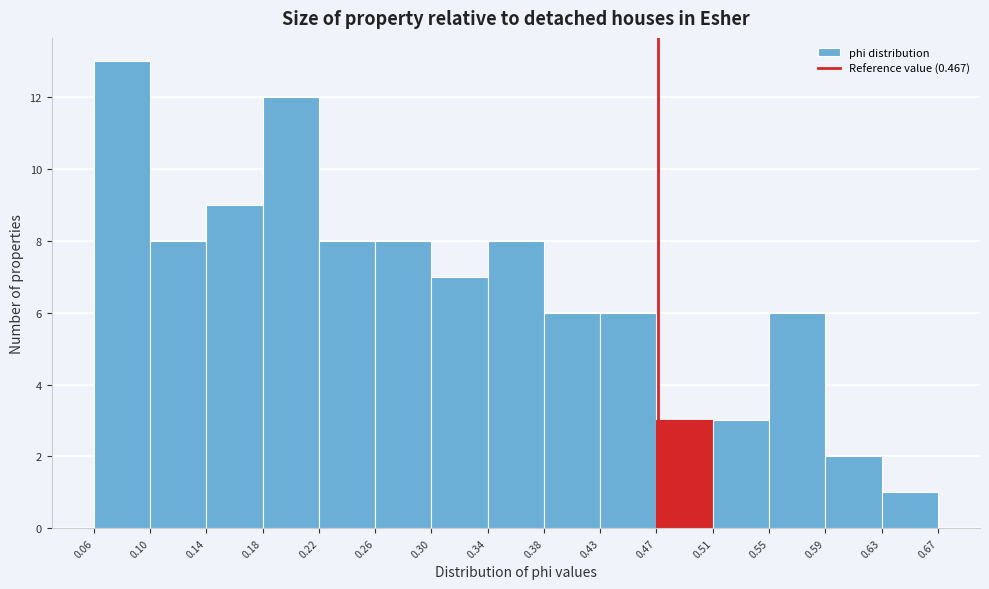

Over which range of the x-axis is the bar tallest?

0.06 to 0.10